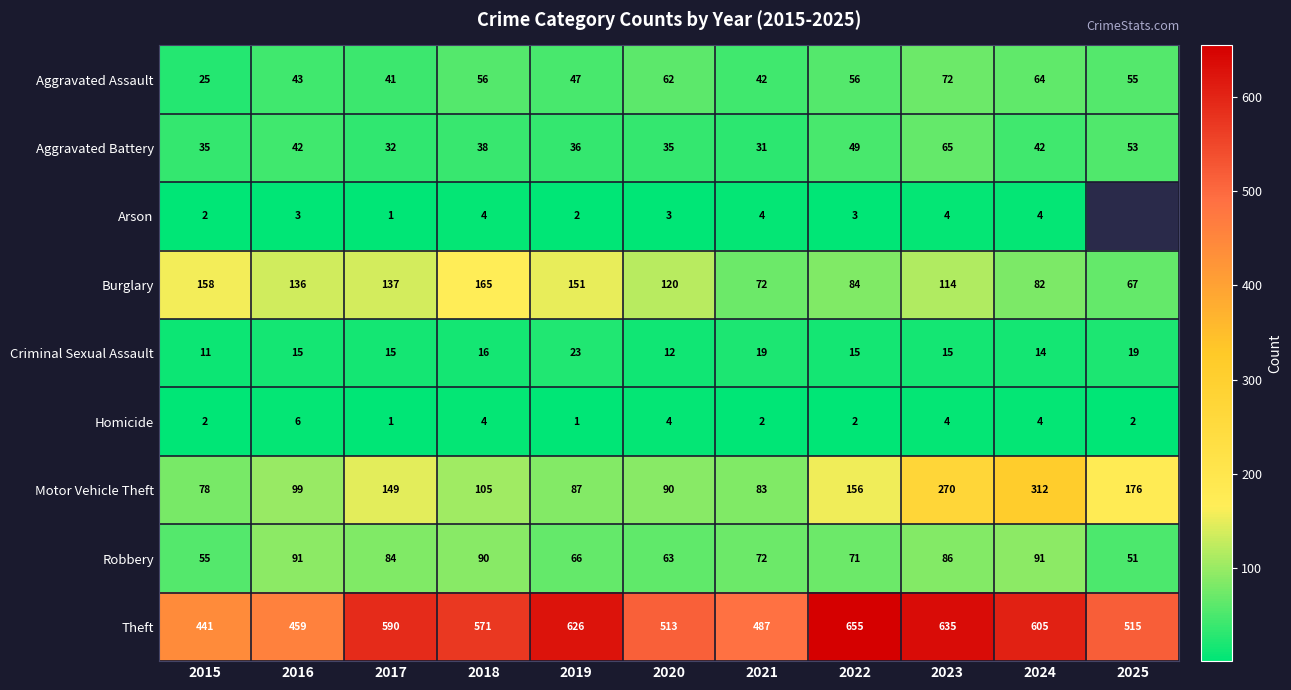

At how many categories does at least one series exceed 398?

11